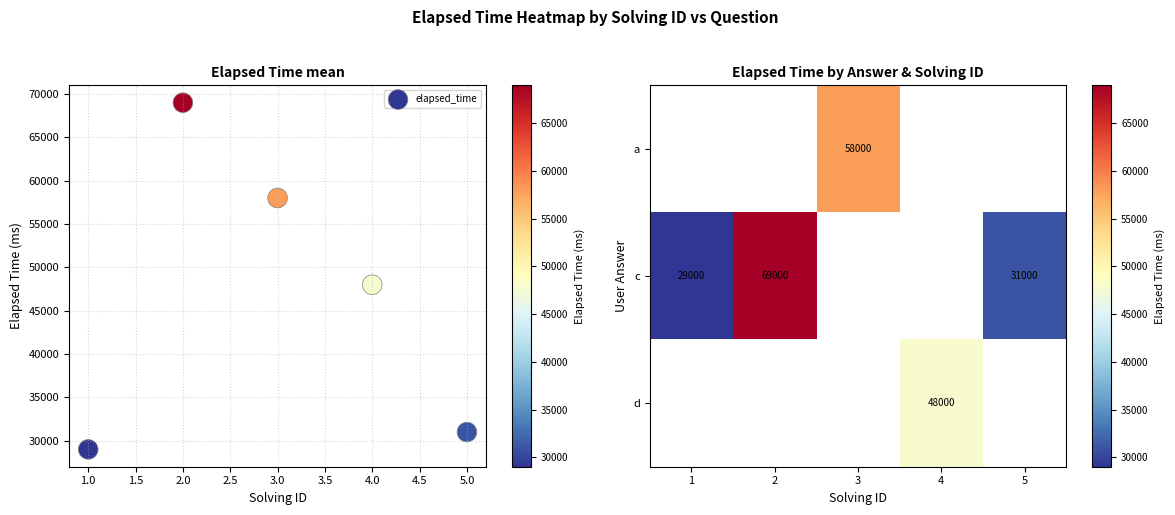

The value of c at 2 is 29662. True or false?

False